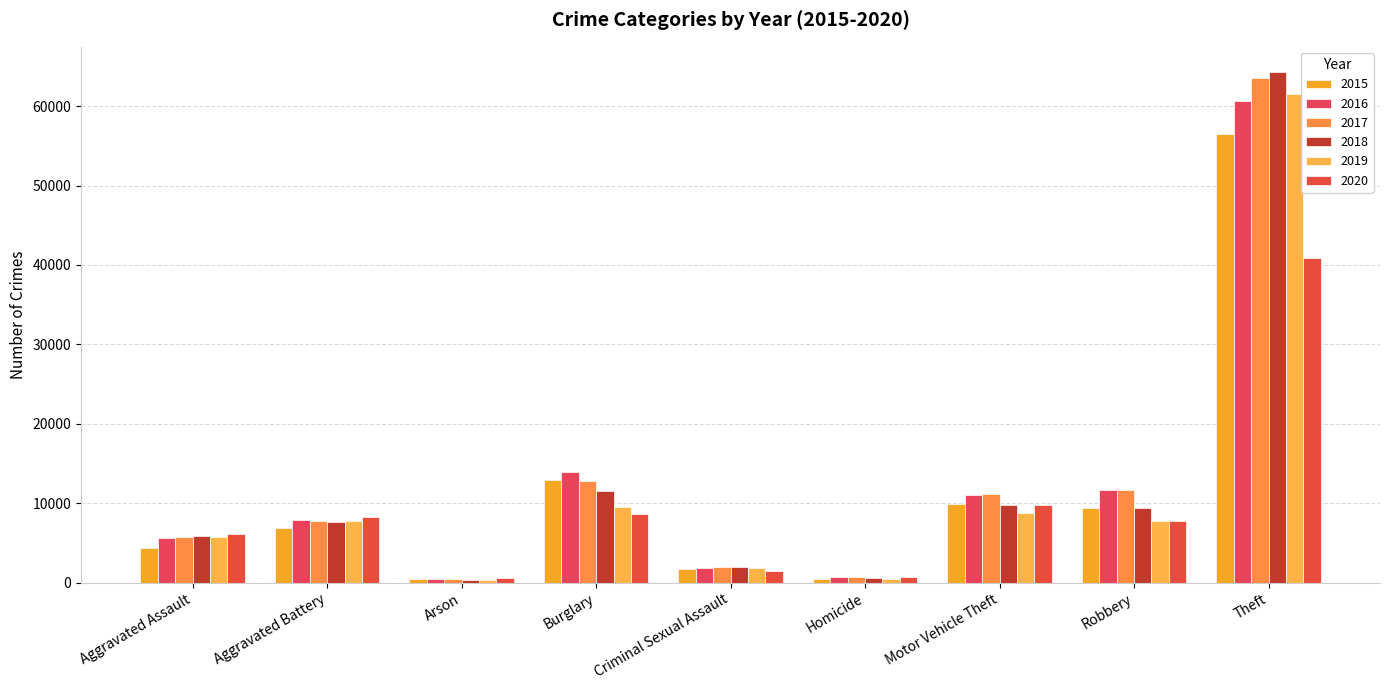

What is the smallest value displayed?

368